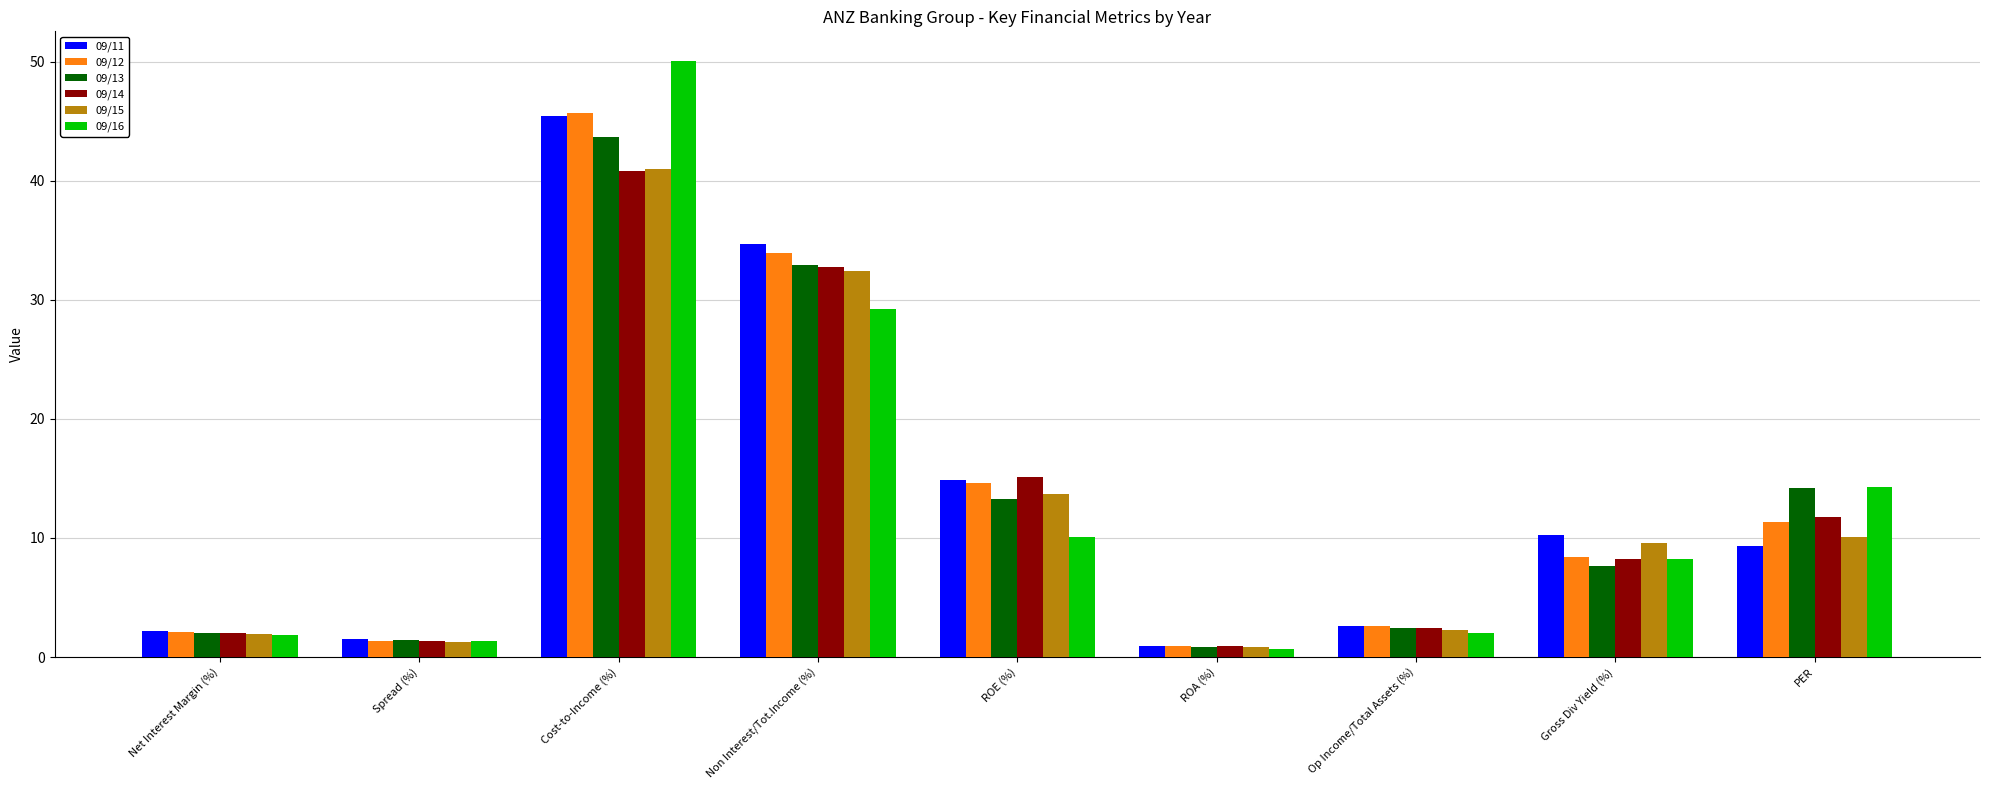

What is the label of the 7th bar from the left?

Op Income/Total Assets (%)